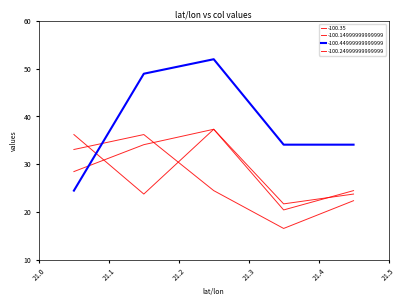

The -100.44999999999999 series shows 5.5 at 21.05. True or false?

False